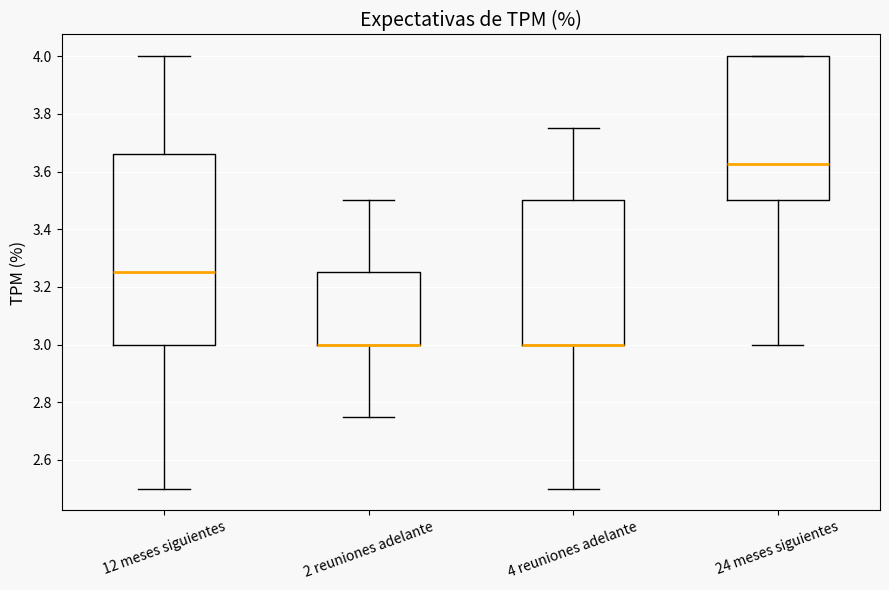

Which box is the tallest, from its lower edge to its upper edge?

12 meses siguientes